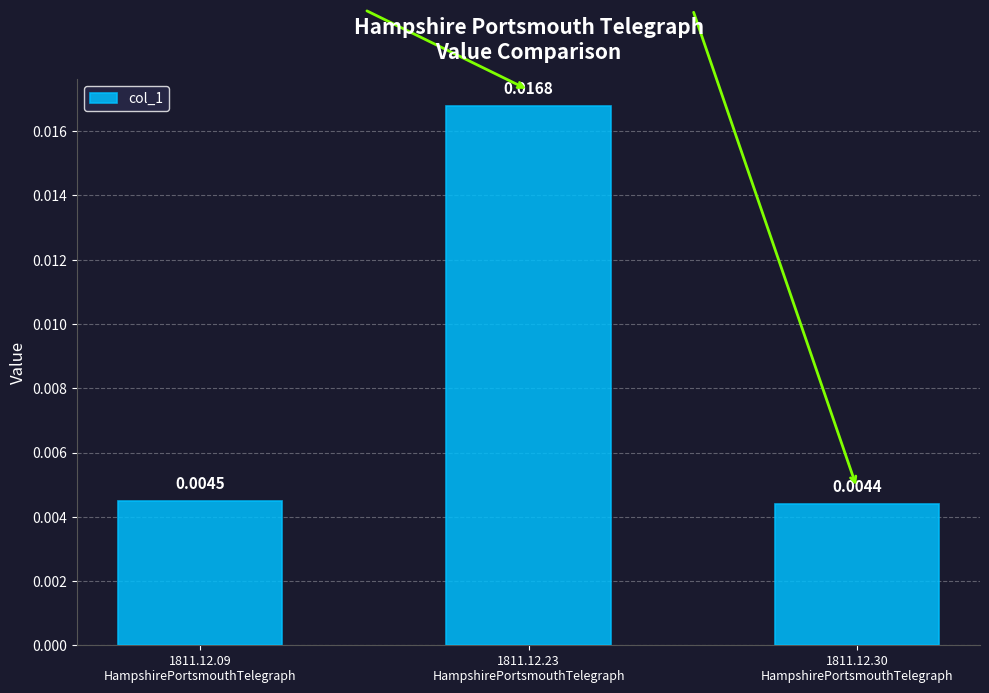

At which label is the value closest to 0?

1811.12.30
HampshirePortsmouthTelegraph